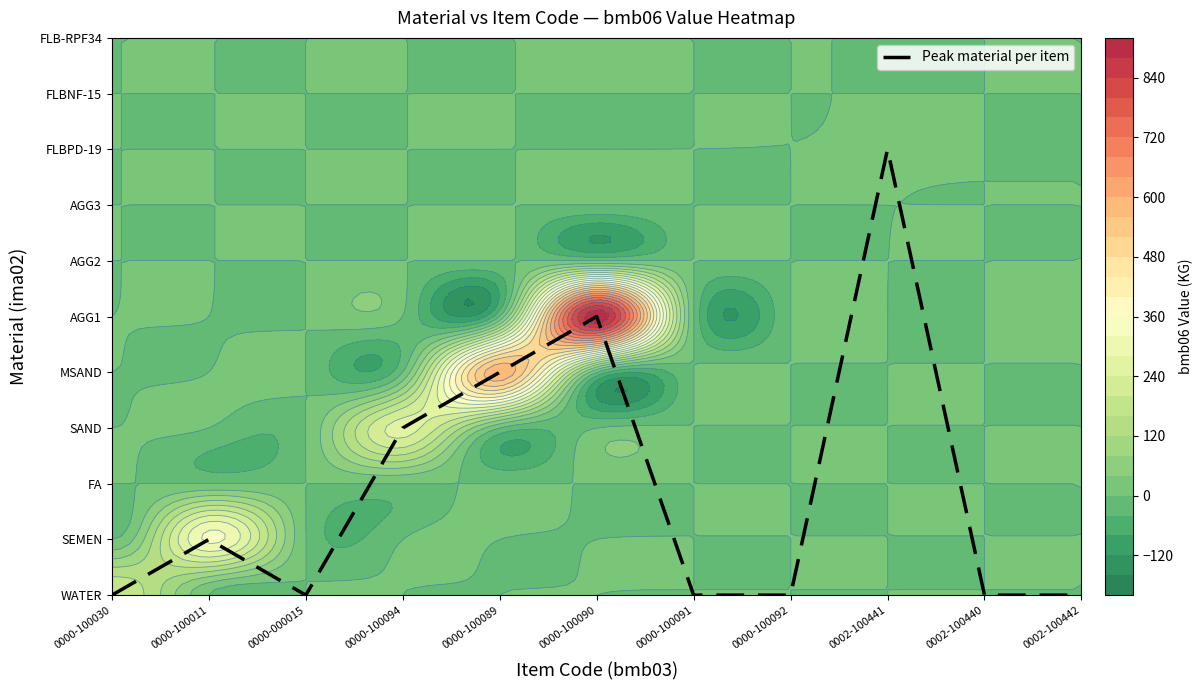

Reading right to left, extract all data points from this chart.

0	0	8	0	0	5	4	3	0	1	0